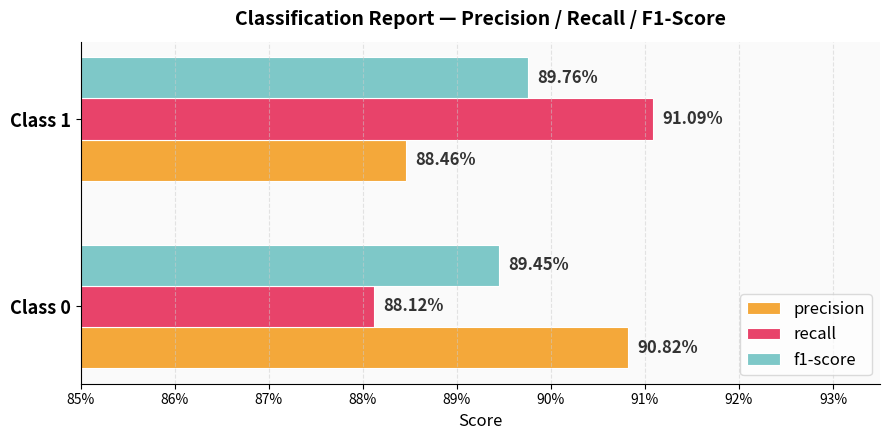

At how many categories does at least one series exceed 0?

2